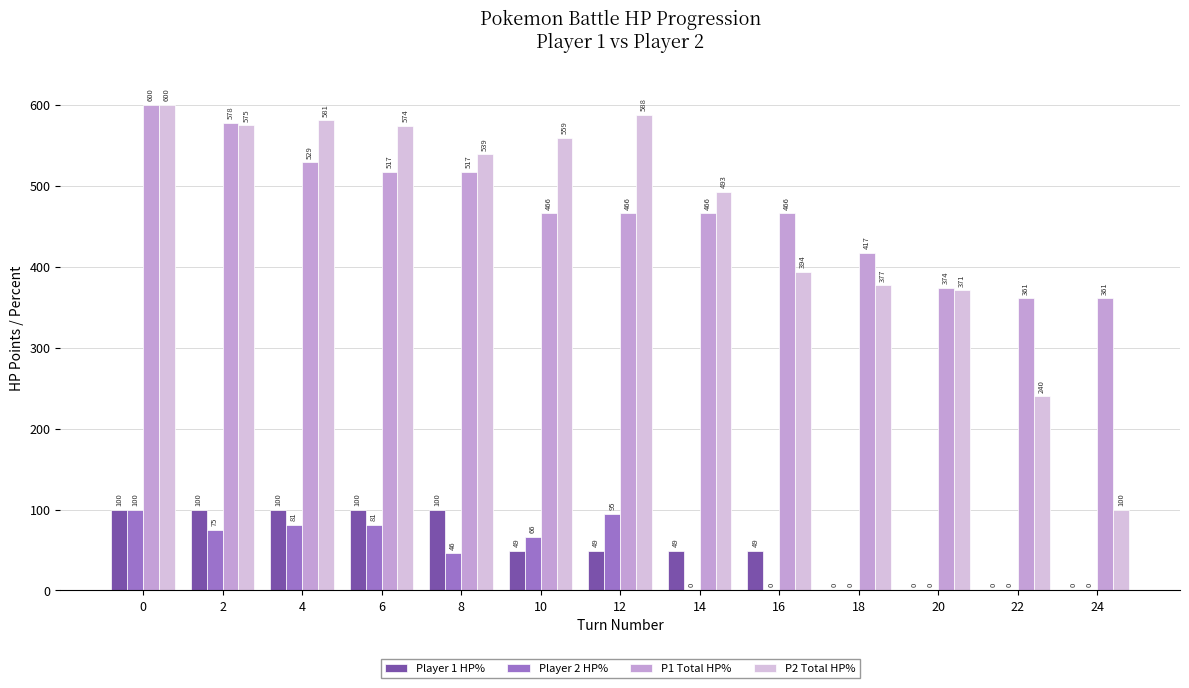

True or false: P1 Total HP% has a value of 361 at 24.

True